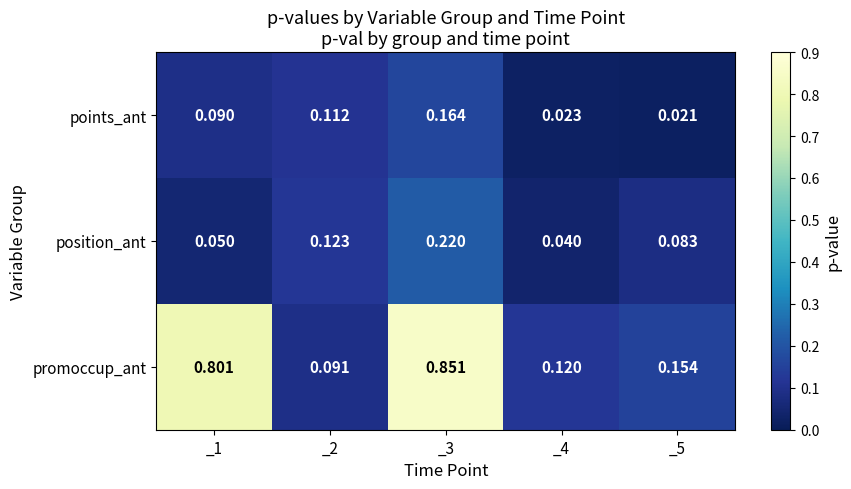

At how many categories does at least one series exceed 0?

5